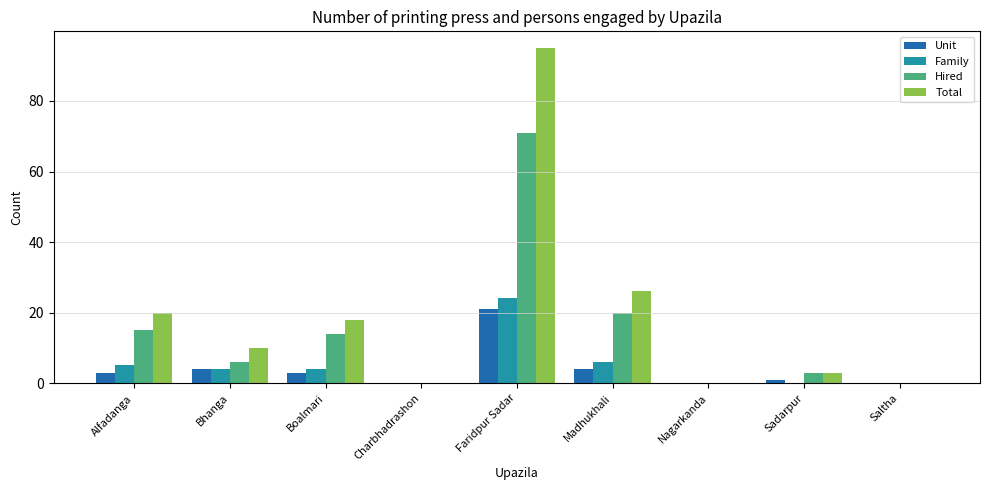

The Total series shows 18 at Boalmari. True or false?

True